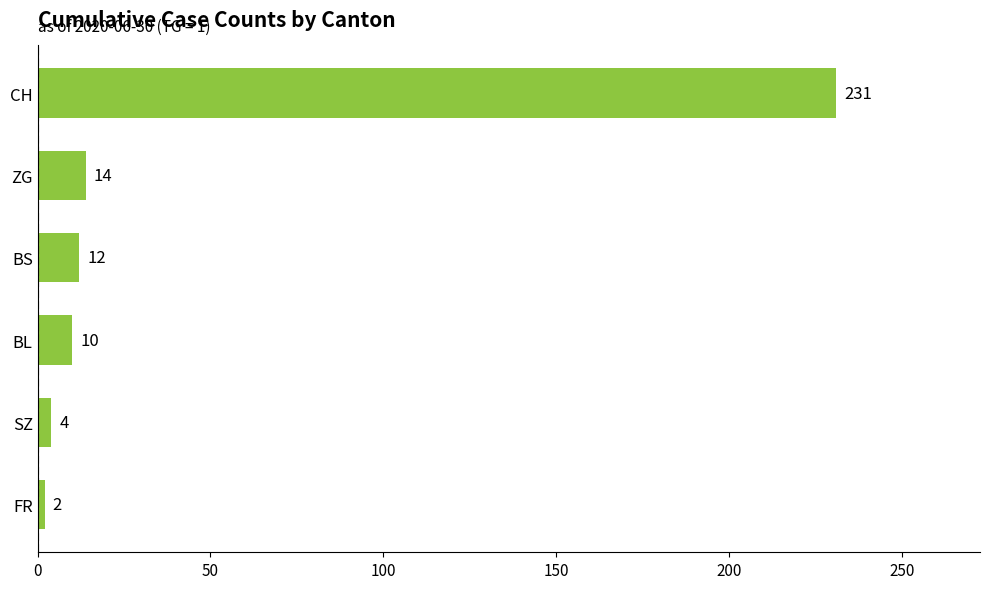

What is the minimum value shown in the chart?

2